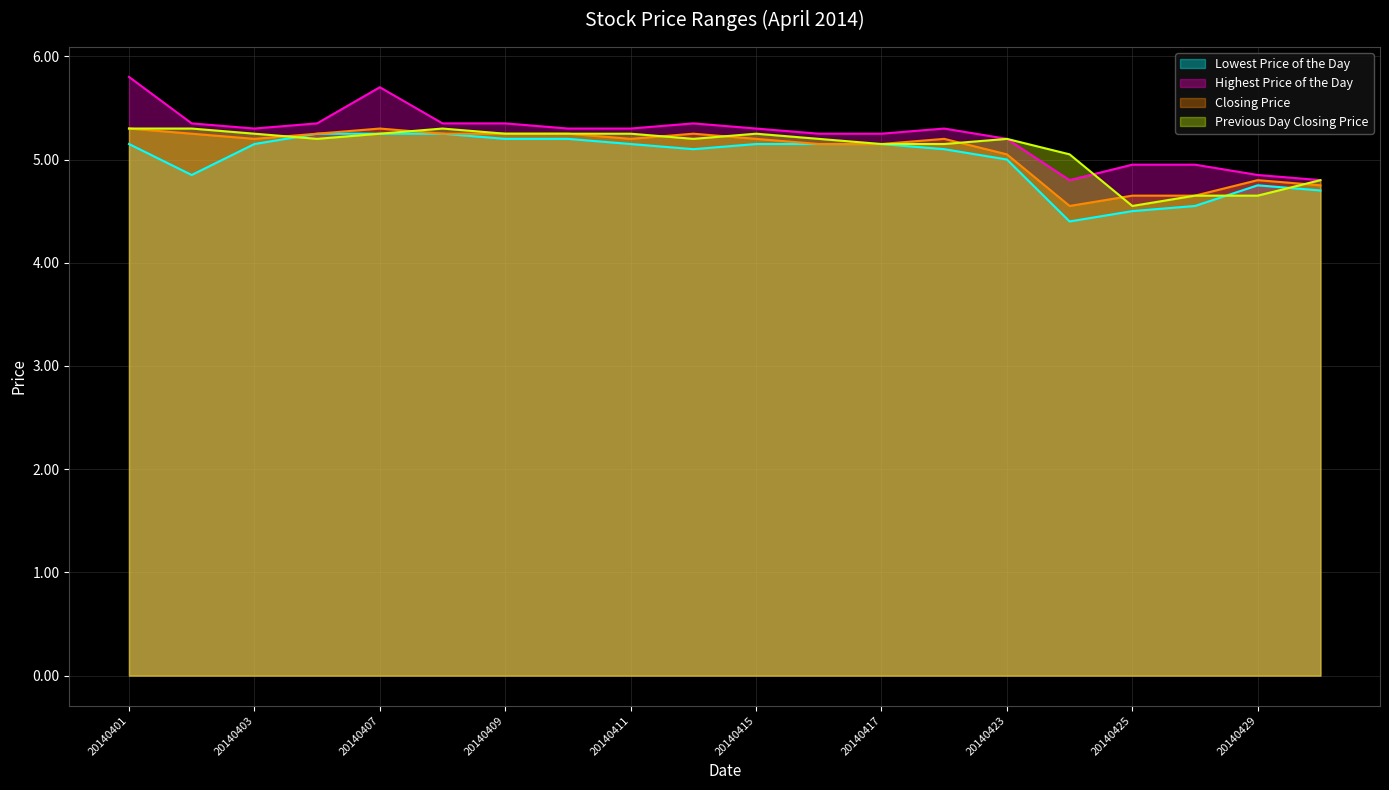

Between which two adjacent categories do Highest Price of the Day and Previous Day Closing Price first intersect?

20140424 and 20140425